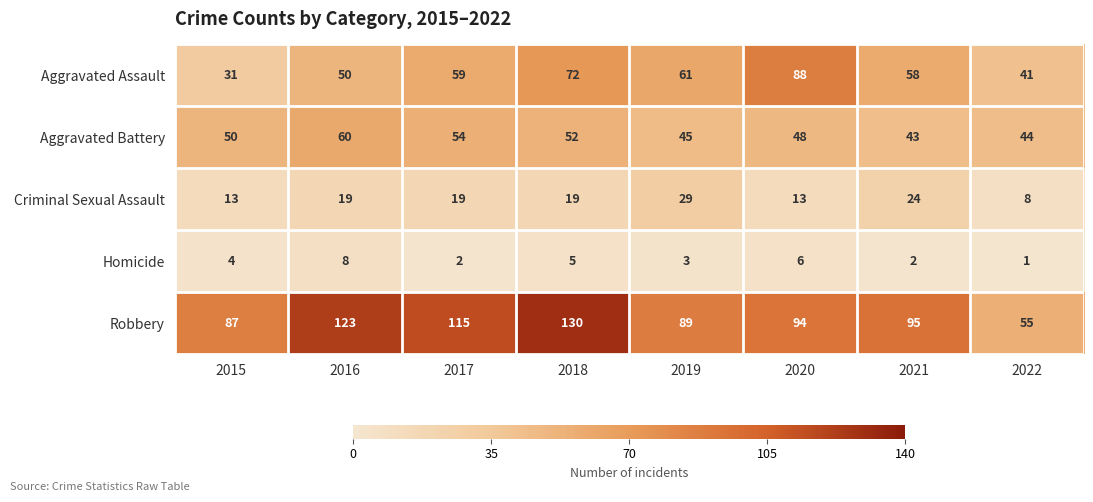

How many series are shown in this chart?

5